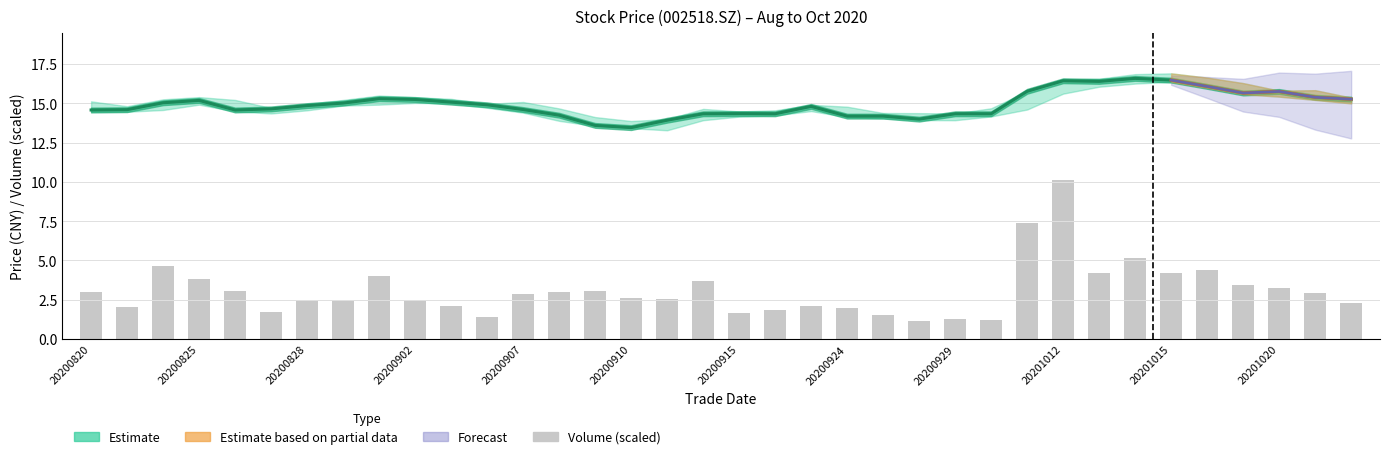

What is the difference between the highest and lowest values at 20200930?

13.1